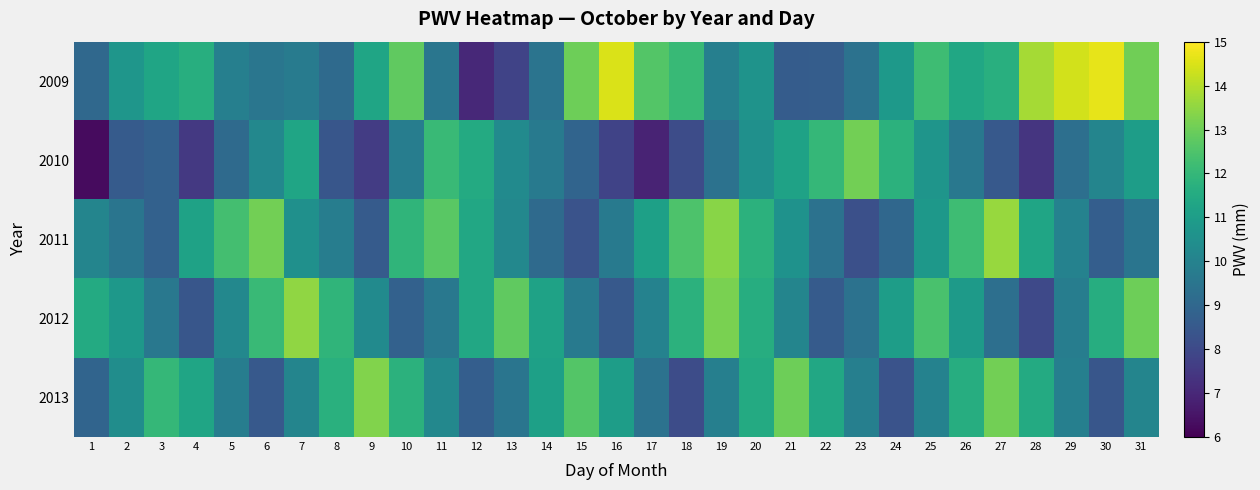

Between 16 and 11, which is larger?

16